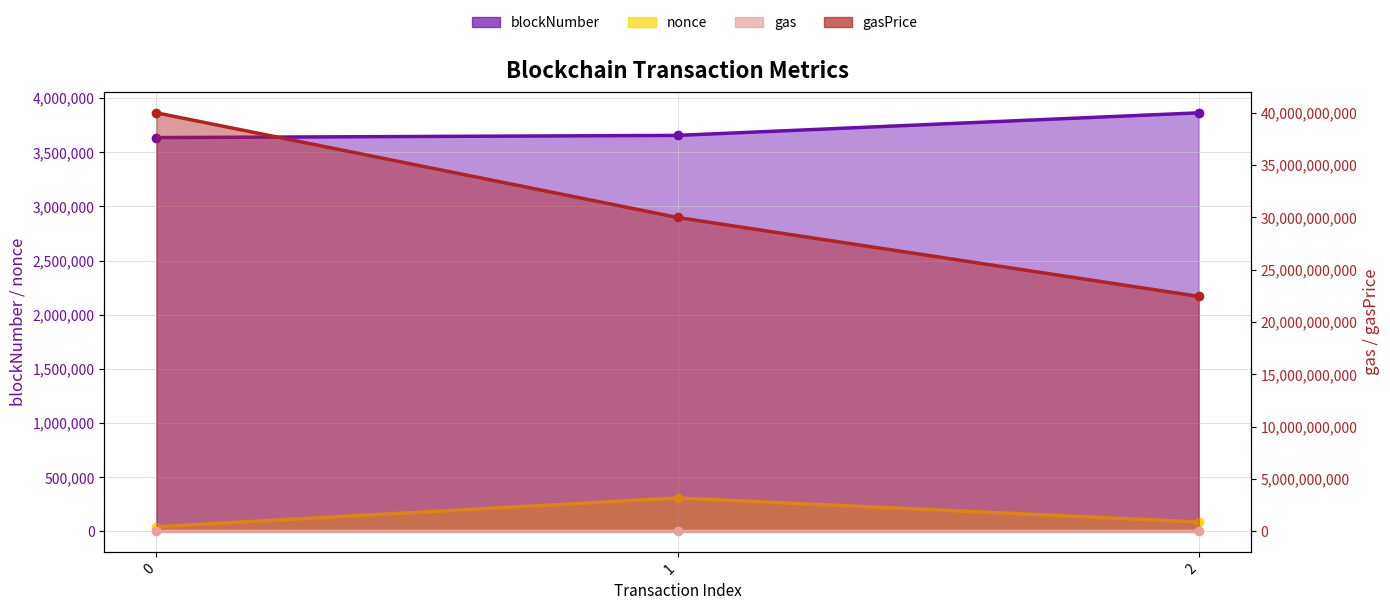

Which series has the largest range (max minus min)?

gasPrice